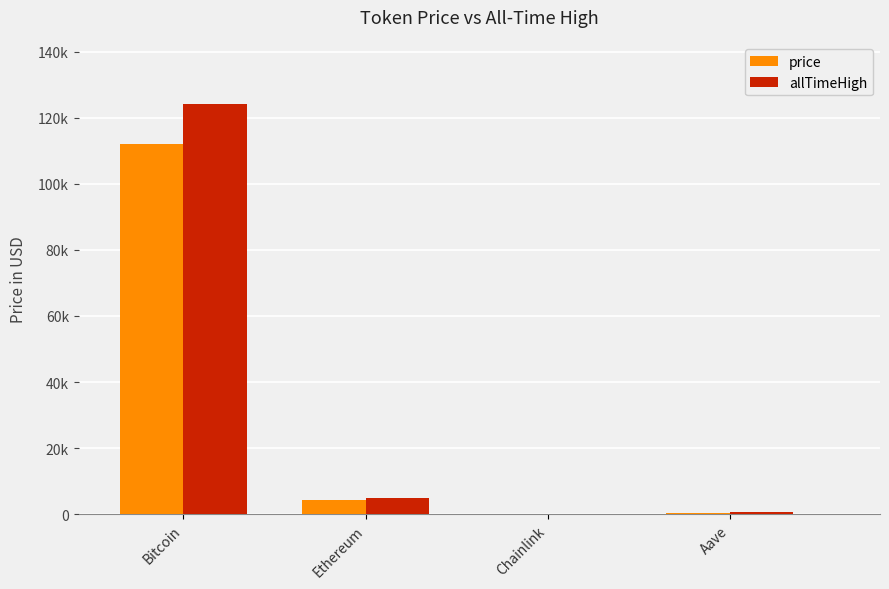

What are all the series names shown in the legend?

price, allTimeHigh